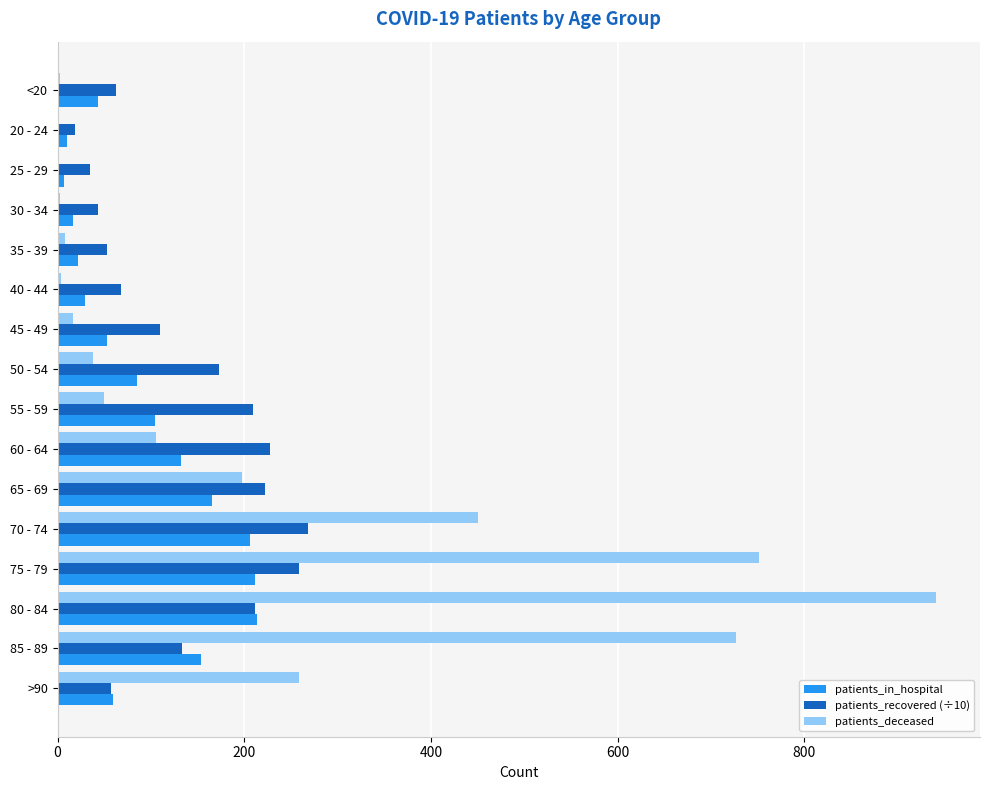

Is it true that patients_recovered (÷10) equals 222.1 at 65 - 69?

True